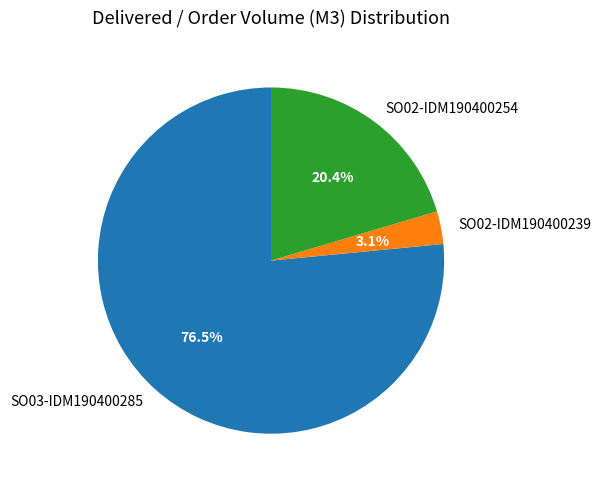

Count the number of slices in the pie.

3